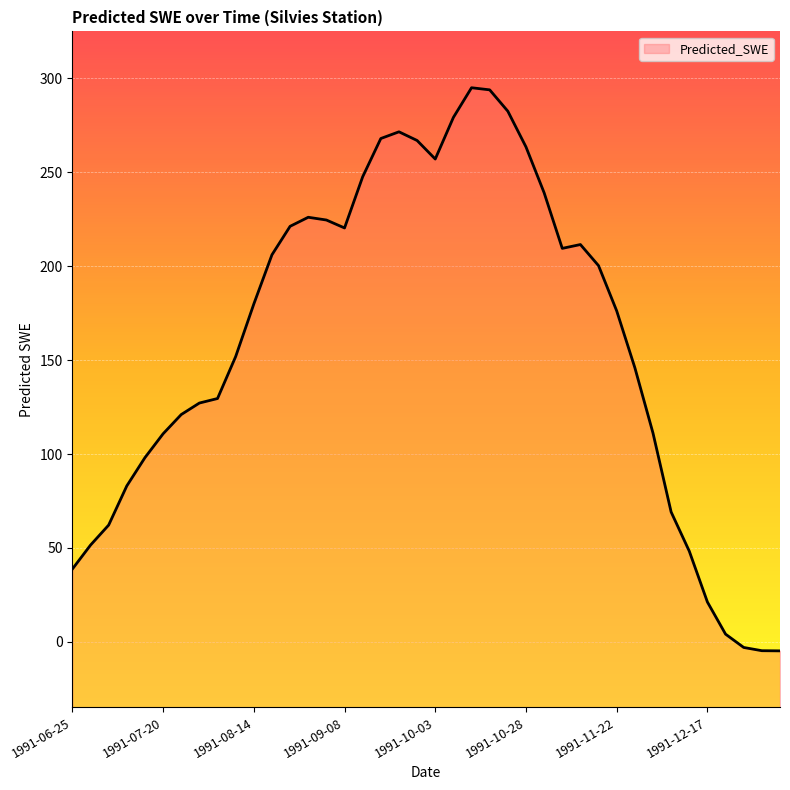

Which has a higher value, 1991-08-09 or 1991-12-17?

1991-08-09